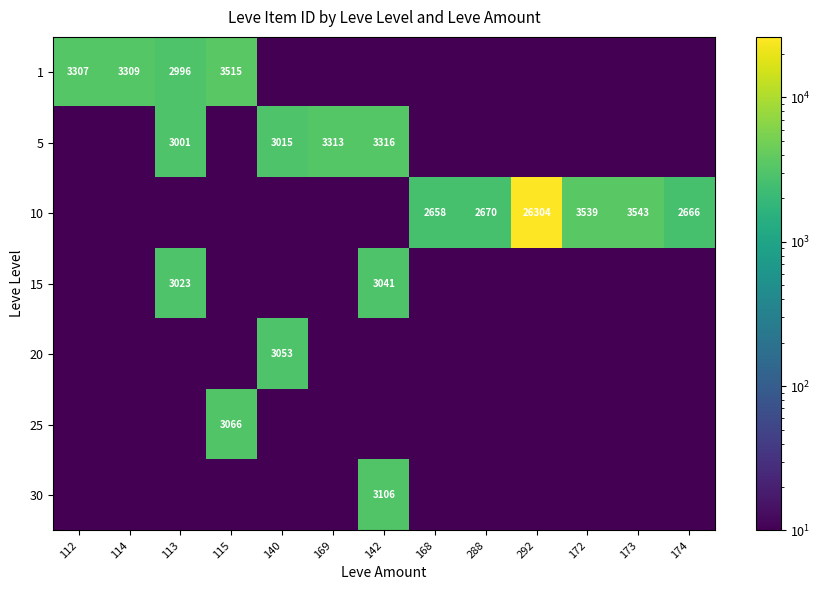

Rank the series at 173 from lowest to highest value.

1, 5, 15, 20, 25, 30, 10